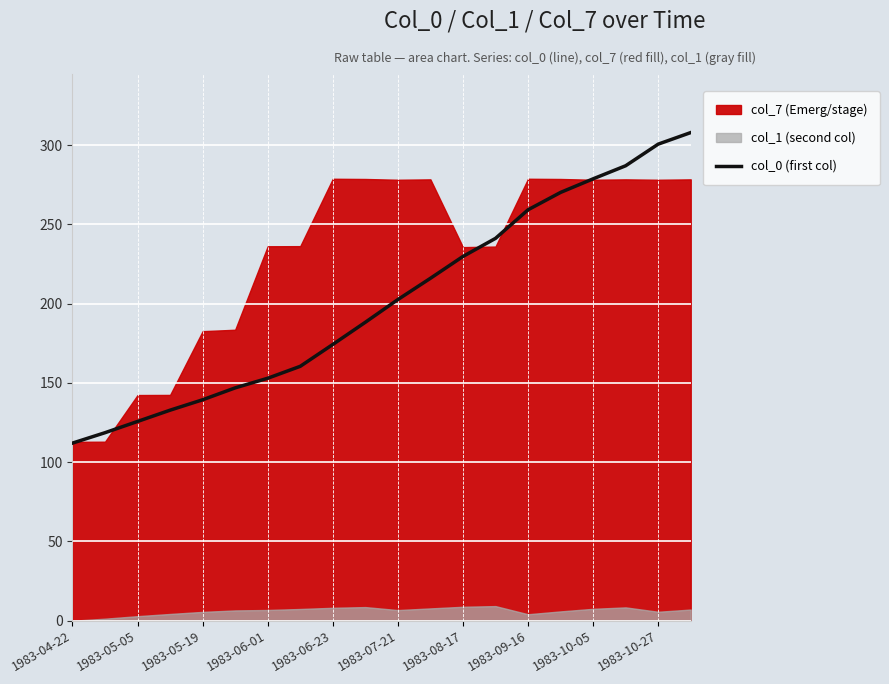

What is the sum of all values?

4044.5